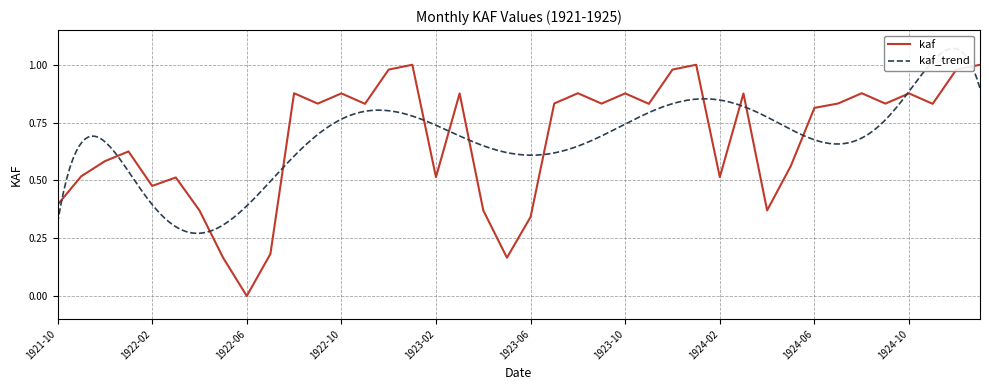

Is this an area chart (filled region under the line)?

No